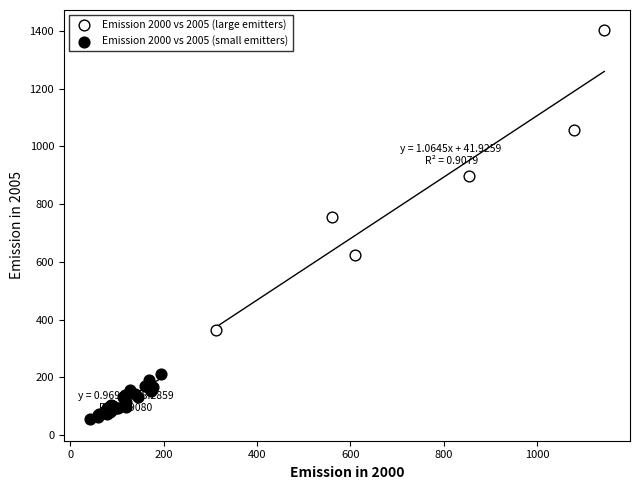

Which series reaches the minimum Y coordinate?

Emission 2000 vs 2005 (small emitters)